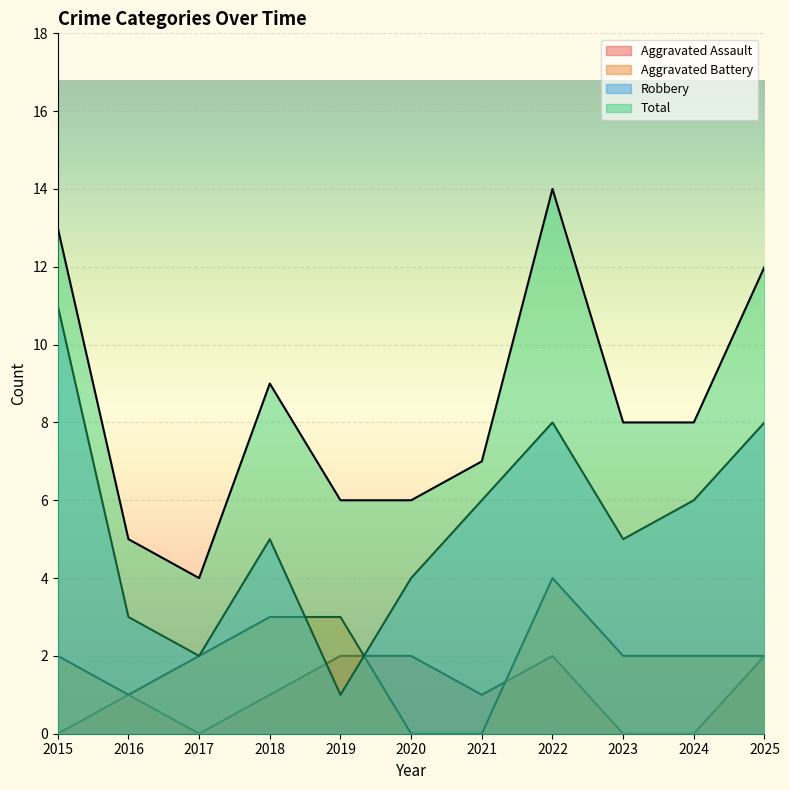

Rank the categories by Total value from lowest to highest.

2017, 2016, 2019, 2020, 2021, 2023, 2024, 2018, 2025, 2015, 2022